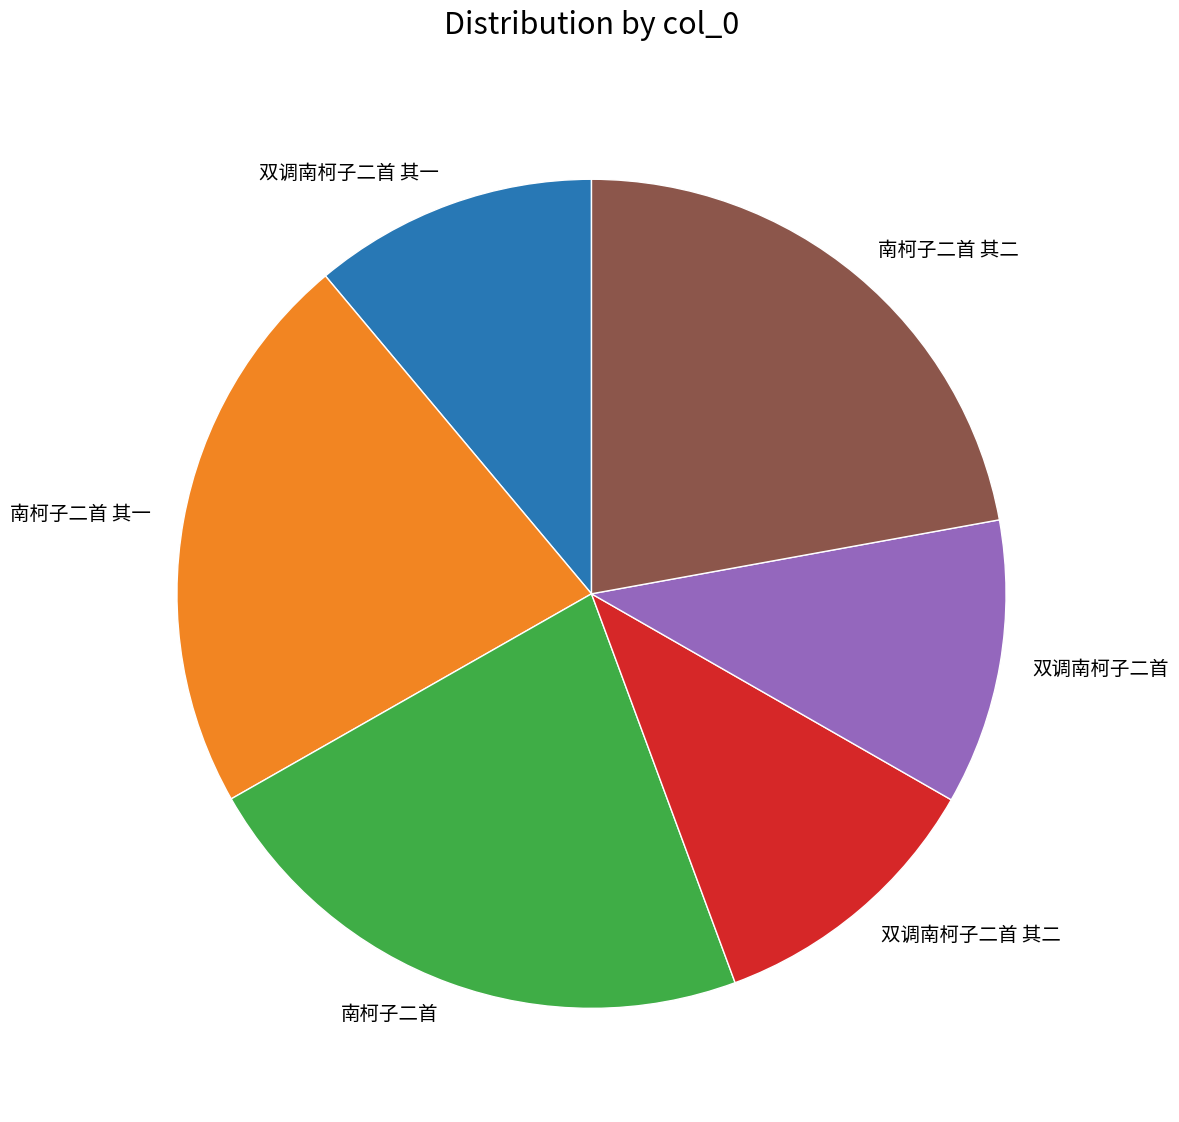

Approximately how many times larger is the value at 双调南柯子二首 compared to 双调南柯子二首 其二?

1.0